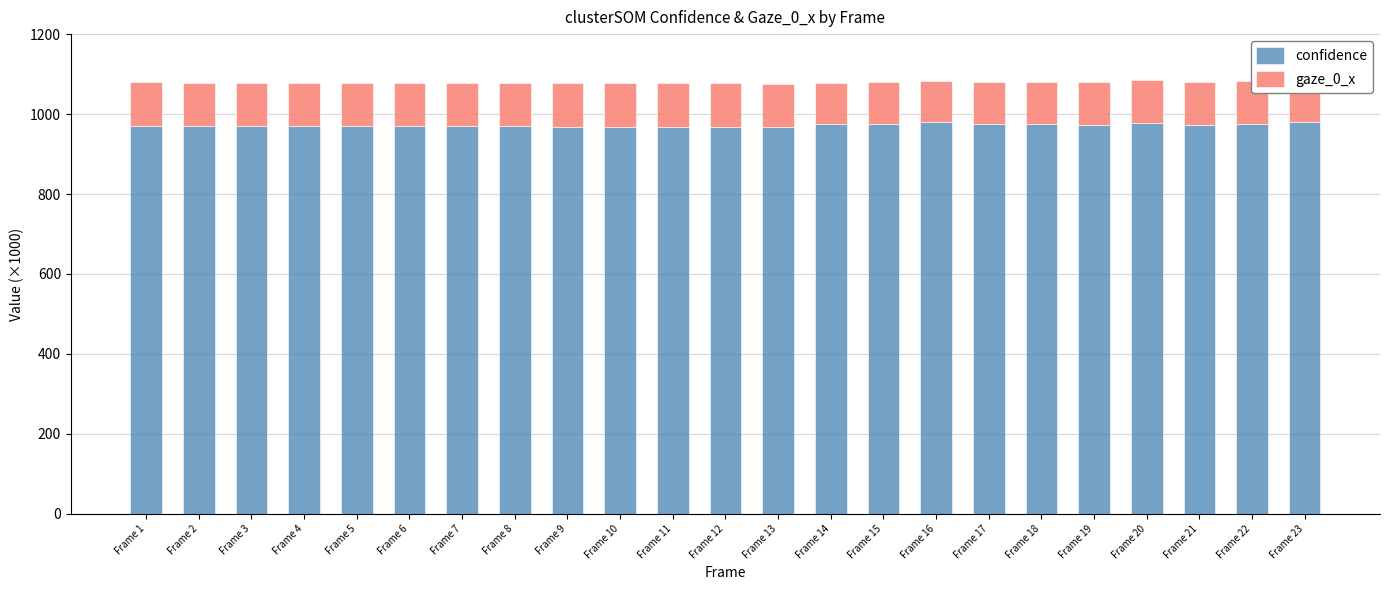

Does the chart contain any negative values?

No